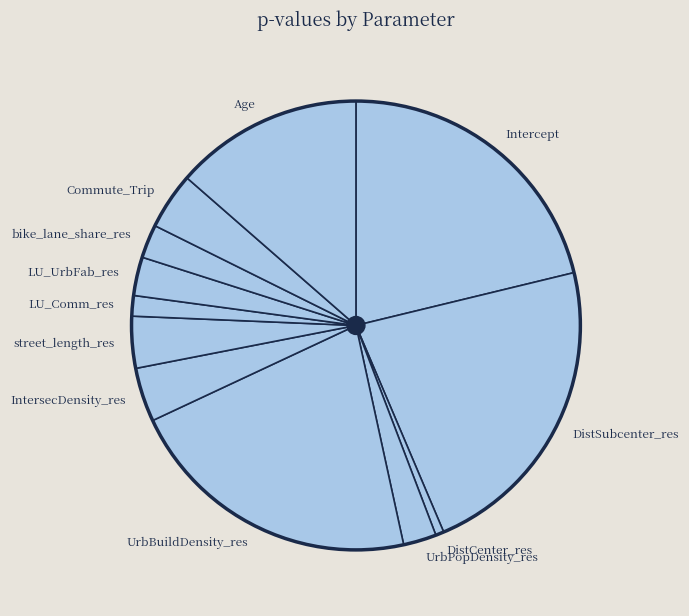

What is the smallest slice in the pie chart?

DistCenter_res